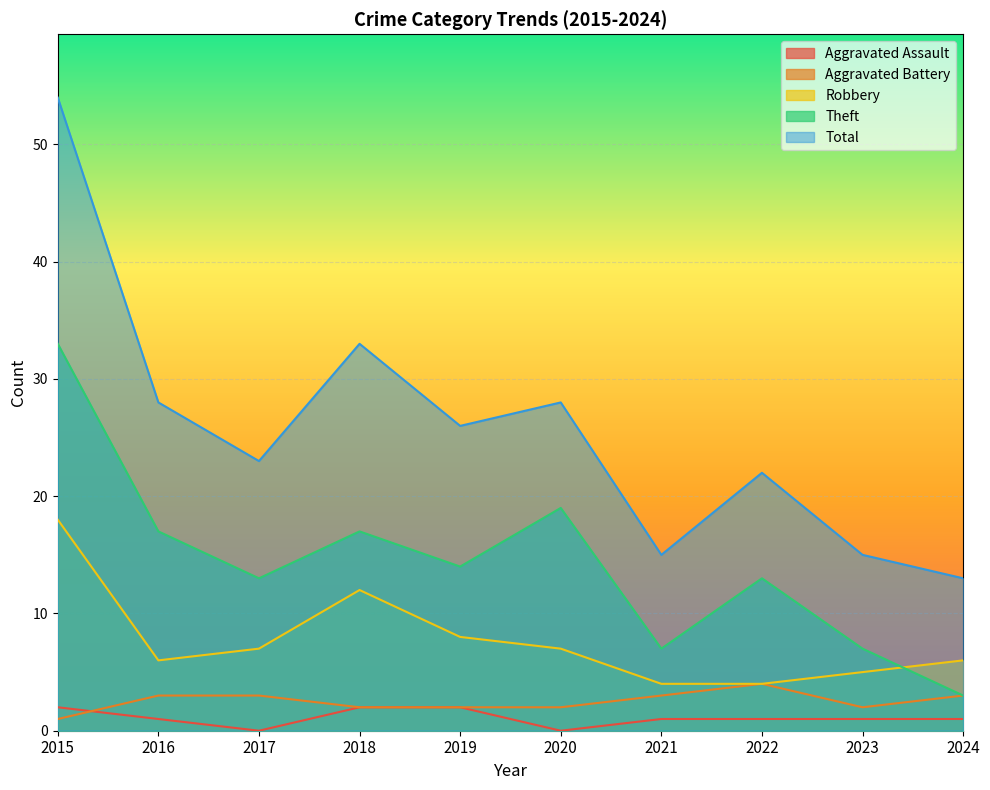

List the series in order of their peak value, highest first.

Total, Theft, Robbery, Aggravated Battery, Aggravated Assault